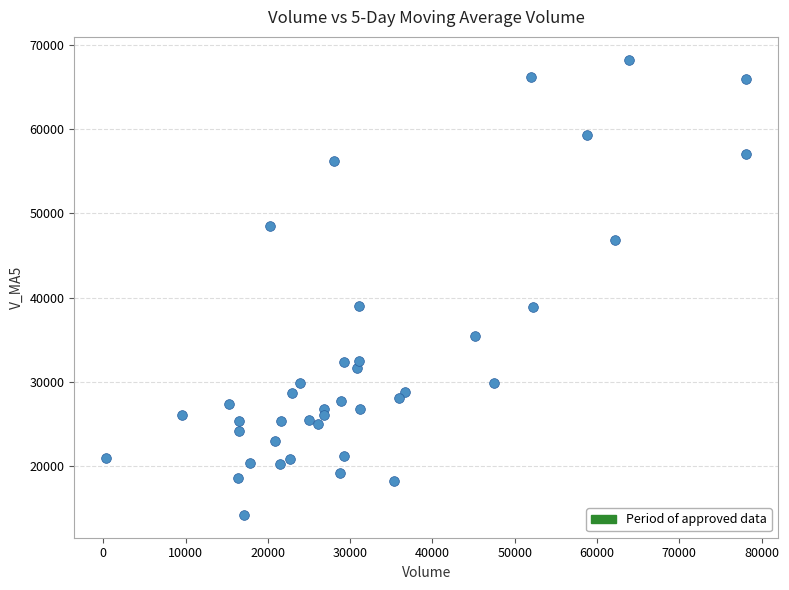

What is the range of X values (max minus min)?

77780.7